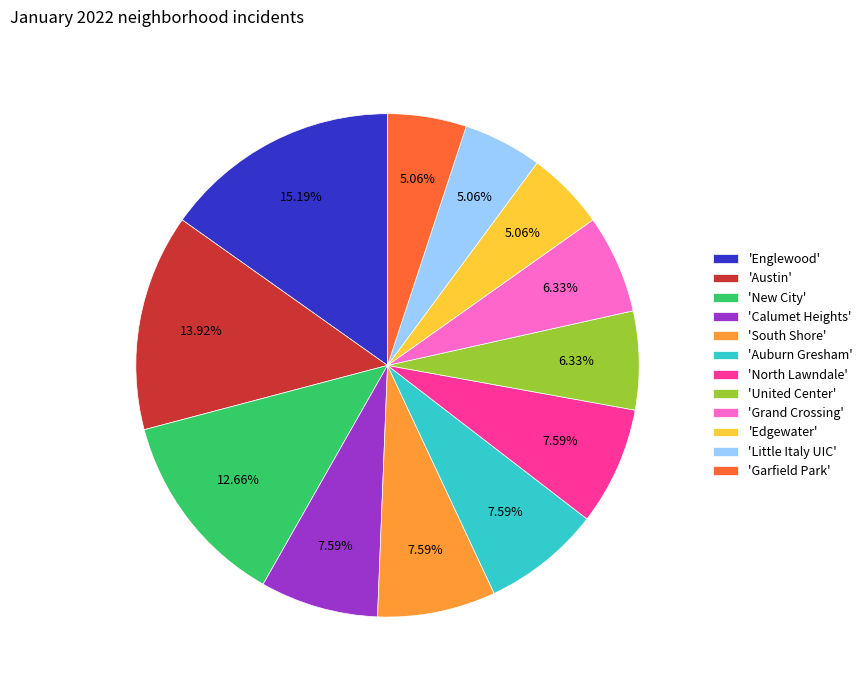

Which slice is the largest?

'Englewood'